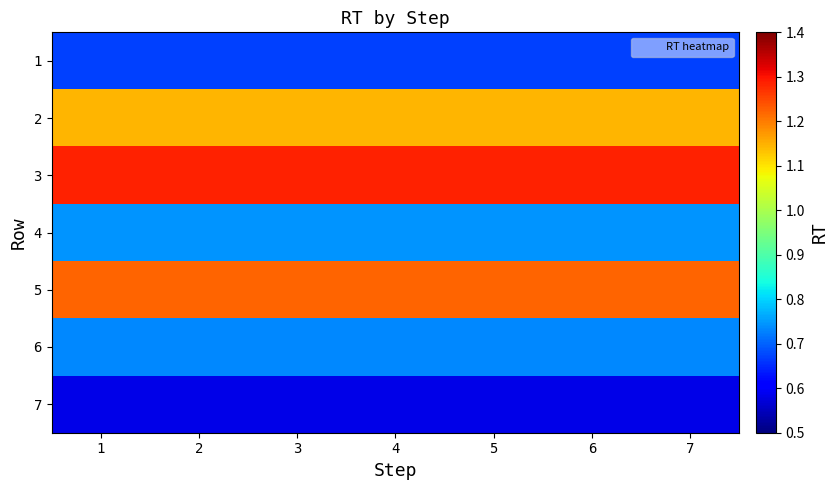

Rank the series by their maximum value, from lowest to highest.

7, 1, 6, 4, 2, 5, 3